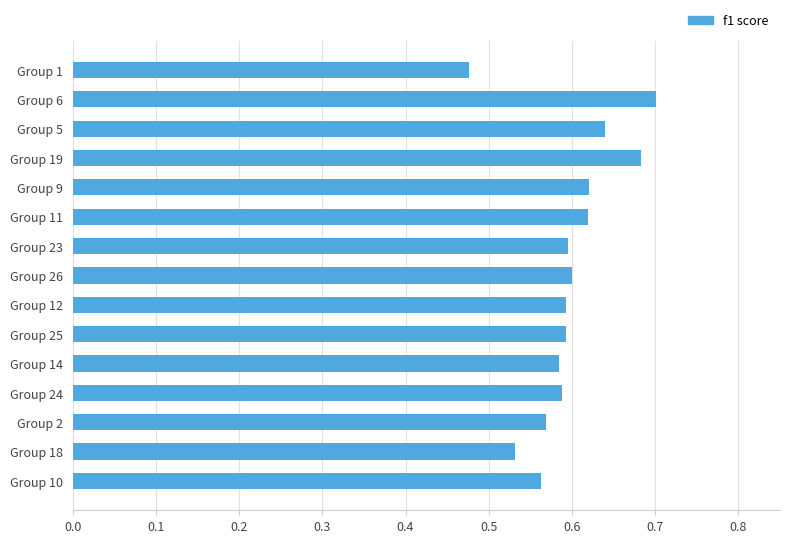

Is it true that the value at Group 6 is 0.3?

False